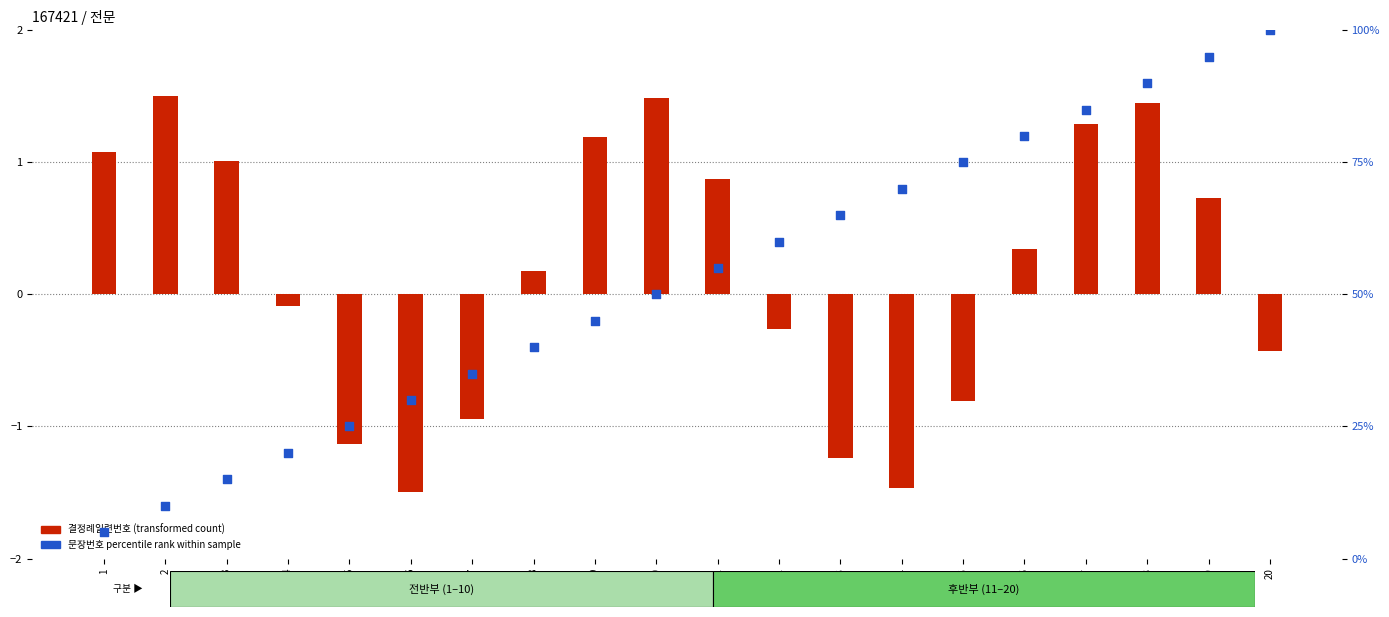

Which series contains the lowest Y value?

결정례일련번호 (transformed count)